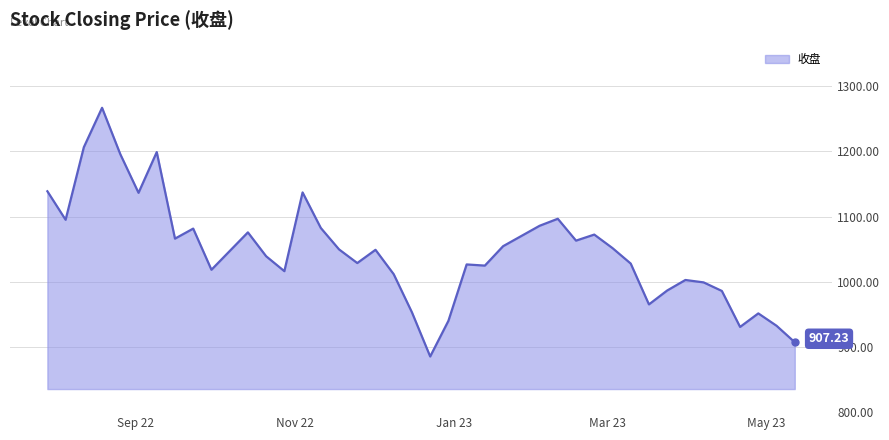

What is the difference between the maximum and minimum values?

381.6